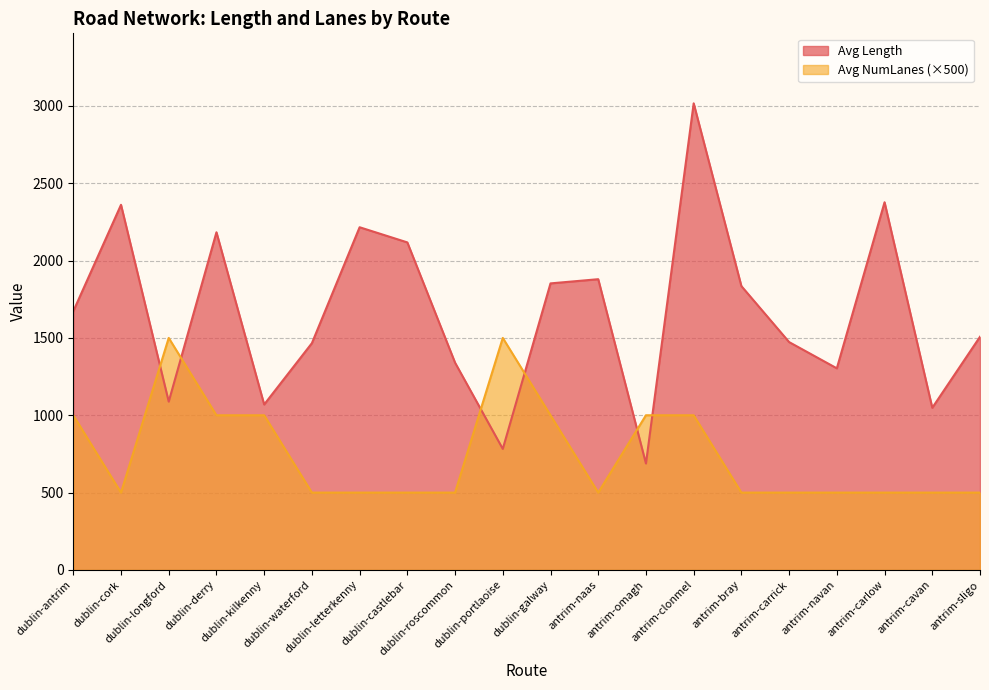

Reading left to right, transcribe all the data shown in this chart.

Avg Length: dublin-antrim=1672.4	dublin-cork=2360.6	dublin-longford=1088.2	dublin-derry=2183.0	dublin-kilkenny=1069.6	dublin-waterford=1466.1	dublin-letterkenny=2215.6	dublin-castlebar=2117.6	dublin-roscommon=1340.0	dublin-portlaoise=782.6	dublin-galway=1852.6	antrim-naas=1879.7	antrim-omagh=688.0	antrim-clonmel=3016.7	antrim-bray=1835.0	antrim-carrick=1473.1	antrim-navan=1303.4	antrim-carlow=2377.1	antrim-cavan=1048.4	antrim-sligo=1507.4
Avg NumLanes: dublin-antrim=1000.0	dublin-cork=500.0	dublin-longford=1500.0	dublin-derry=1000.0	dublin-kilkenny=1000.0	dublin-waterford=500.0	dublin-letterkenny=500.0	dublin-castlebar=500.0	dublin-roscommon=500.0	dublin-portlaoise=1500.0	dublin-galway=1000.0	antrim-naas=500.0	antrim-omagh=1000.0	antrim-clonmel=1000.0	antrim-bray=500.0	antrim-carrick=500.0	antrim-navan=500.0	antrim-carlow=500.0	antrim-cavan=500.0	antrim-sligo=500.0